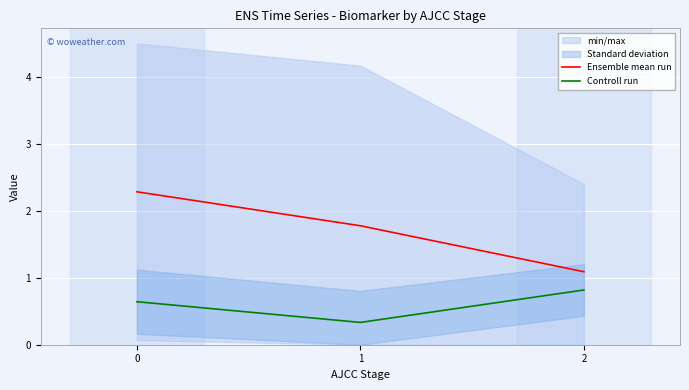

The value of Controll run at 1 is 0.5. True or false?

False